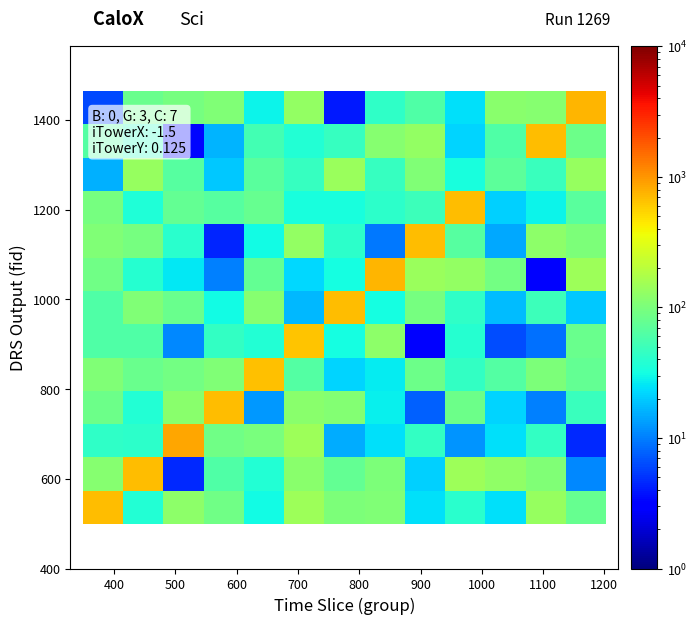

At how many categories does at least one series exceed 828?

1